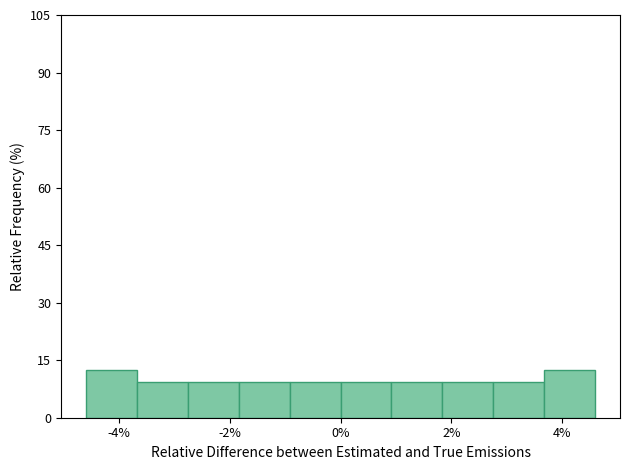

Reading left to right, list every bar in this chart as the range it spans on the x-axis followed by its height. Neither the bar edges nor the heights are printed on the chart, so give them approximately, as read against the axes.

-4.6 to -3.6: 12
-3.6 to -2.8: 10
-2.8 to -1.8: 10
-1.8 to -1.0: 10
-1.0 to 0.0: 10
0.0 to 1.0: 10
1.0 to 1.8: 10
1.8 to 2.8: 10
2.8 to 3.6: 10
3.6 to 4.6: 12